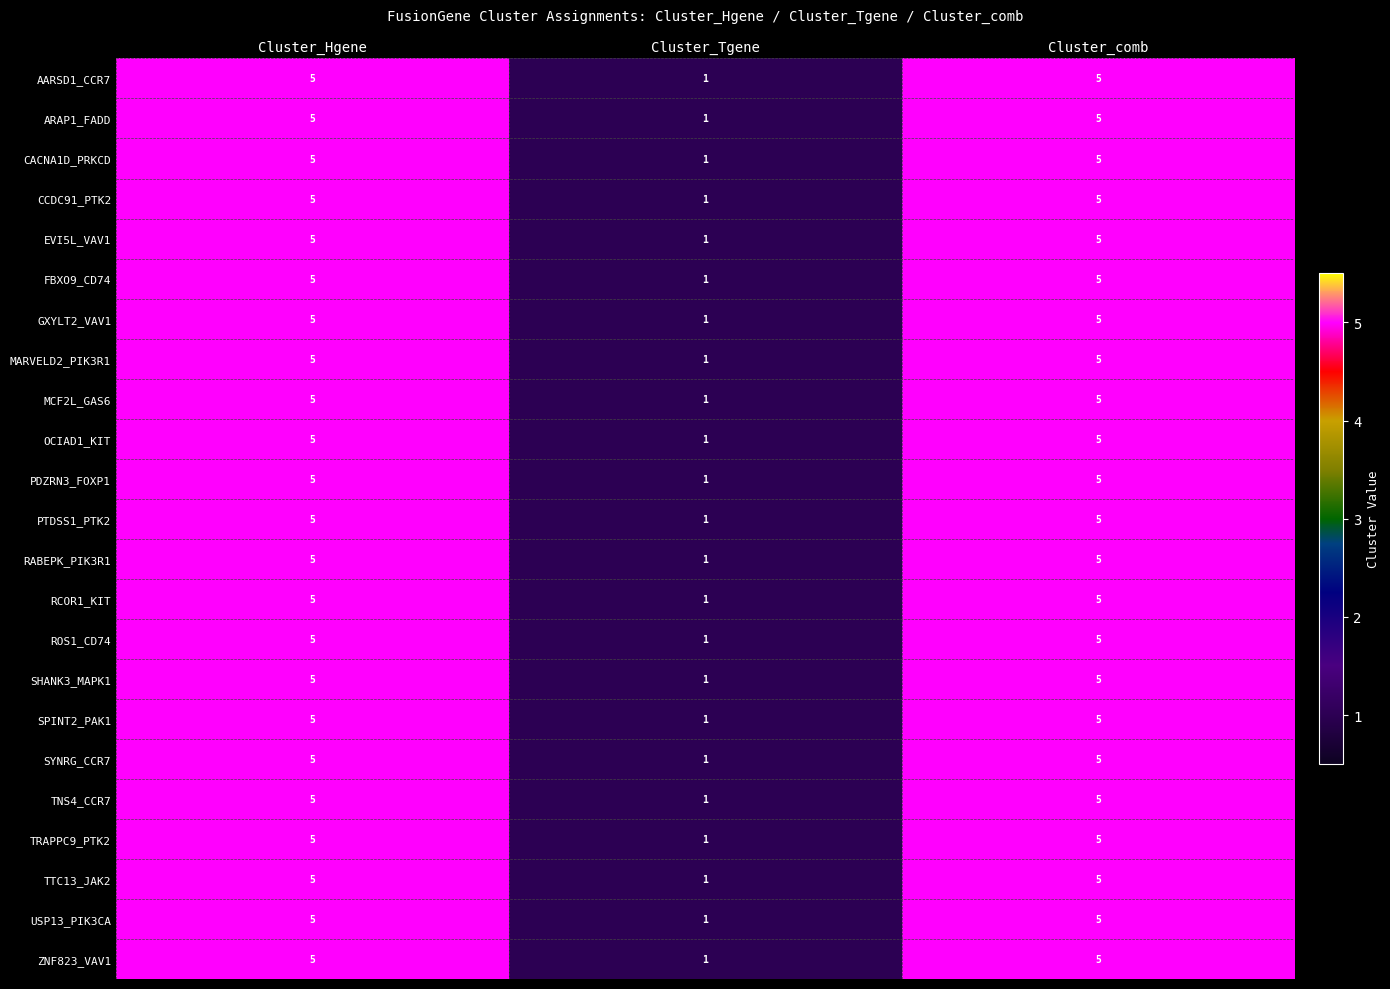

At how many categories does at least one series exceed 2?

2